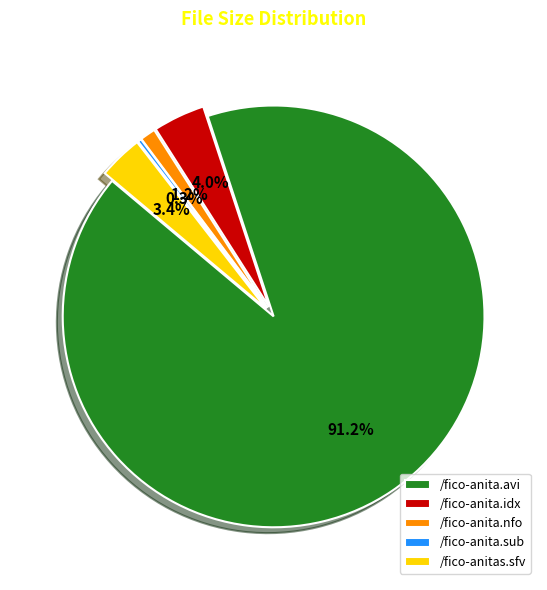

What is the largest slice in the pie chart?

/fico-anita.avi